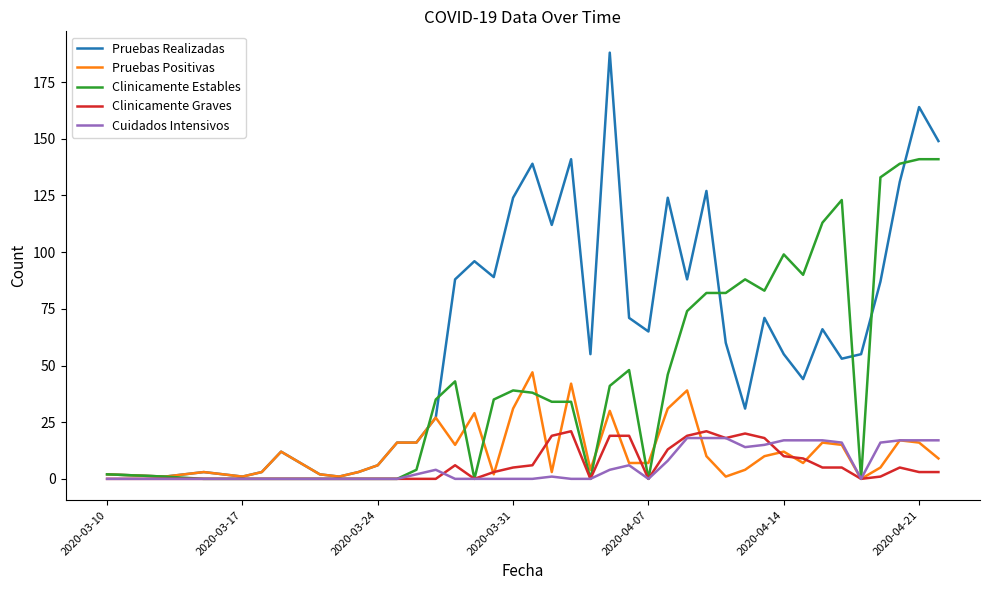

Which series has the largest total across all categories?

Pruebas Realizadas